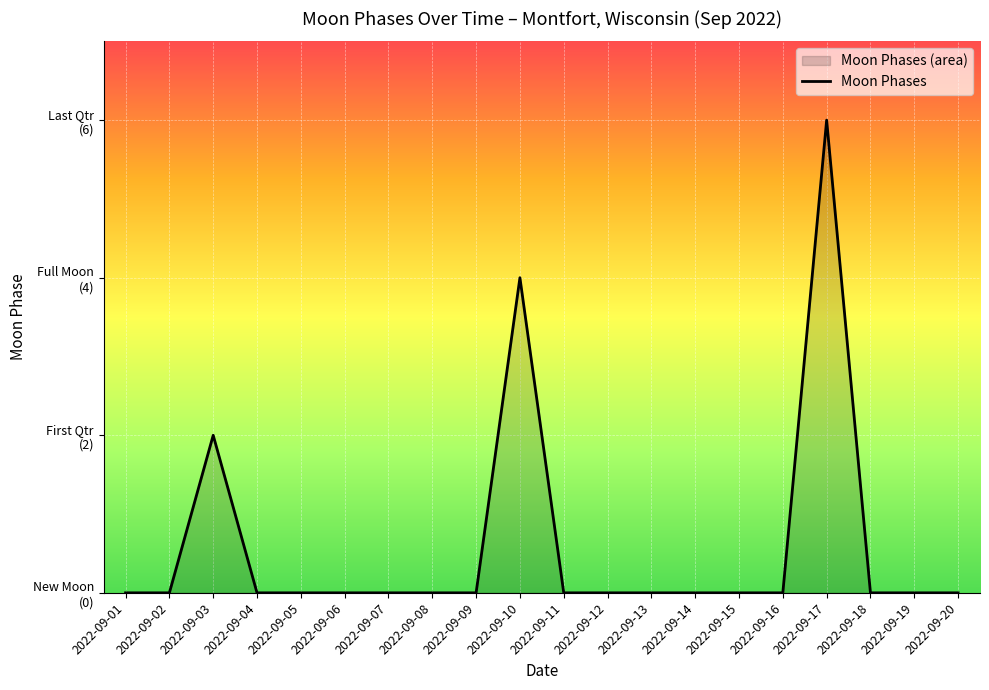

Where is the first local maximum?

2022-09-03